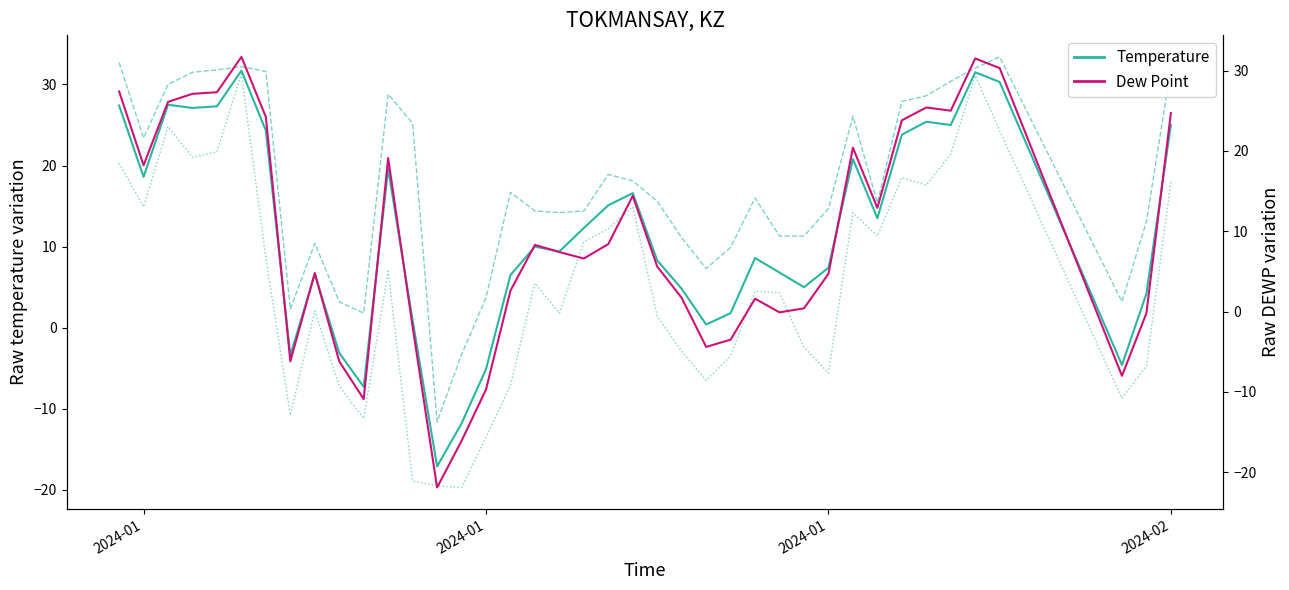

Where is the first local minimum for DEWP?

2024-01